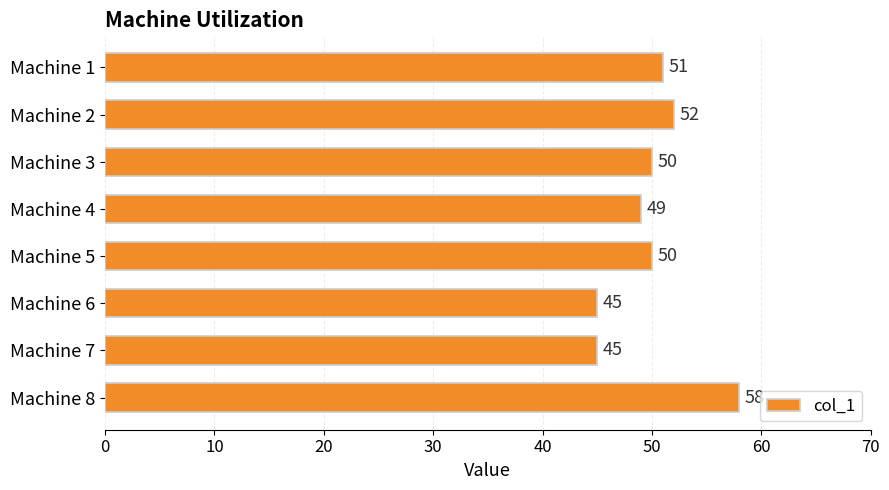

What is the average value?

50